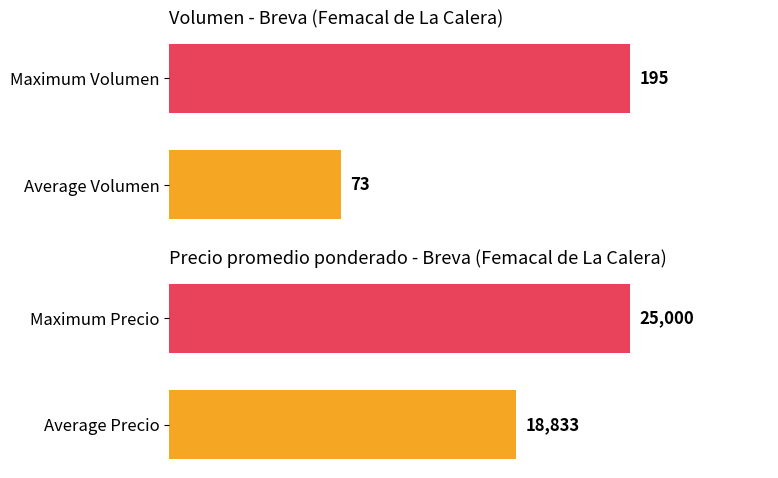

What is the total value across all series at 0?

25195.0